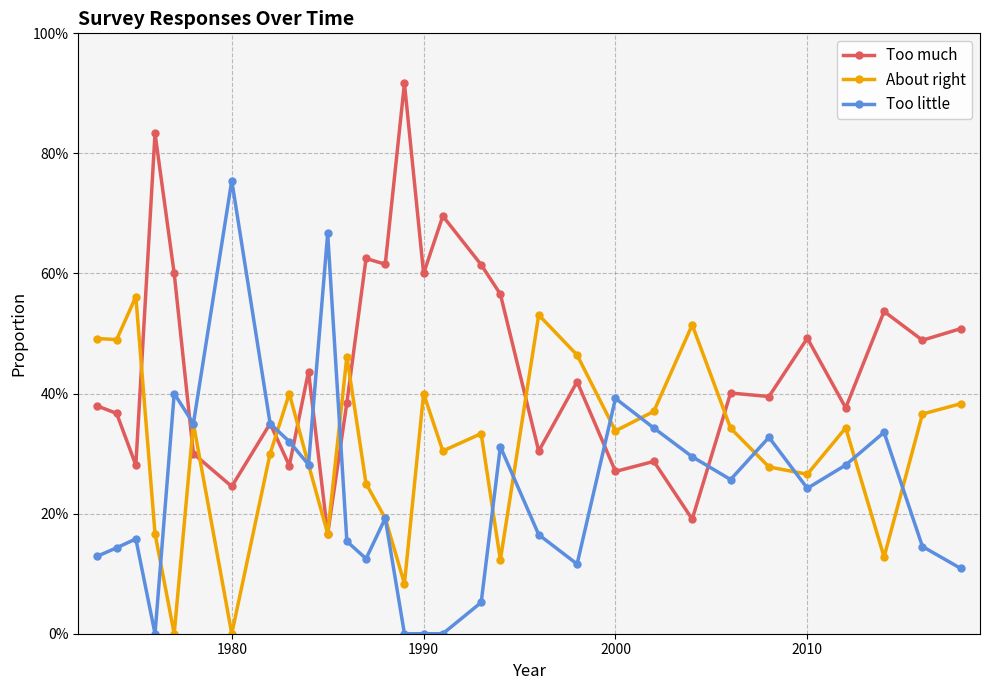

Is this an area chart (filled region under the line)?

No